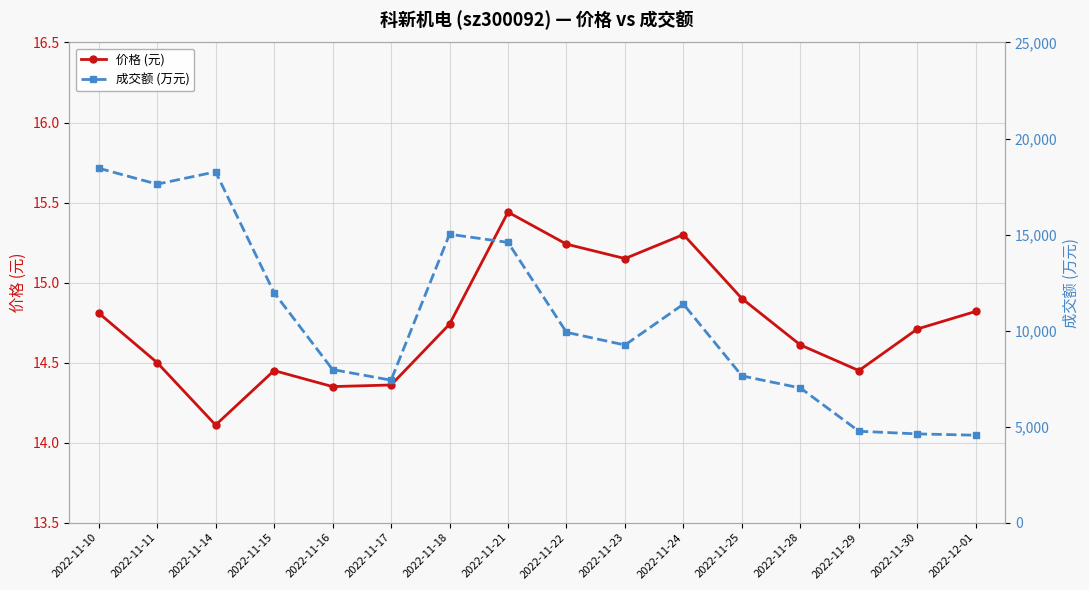

Is this an area chart (filled region under the line)?

No